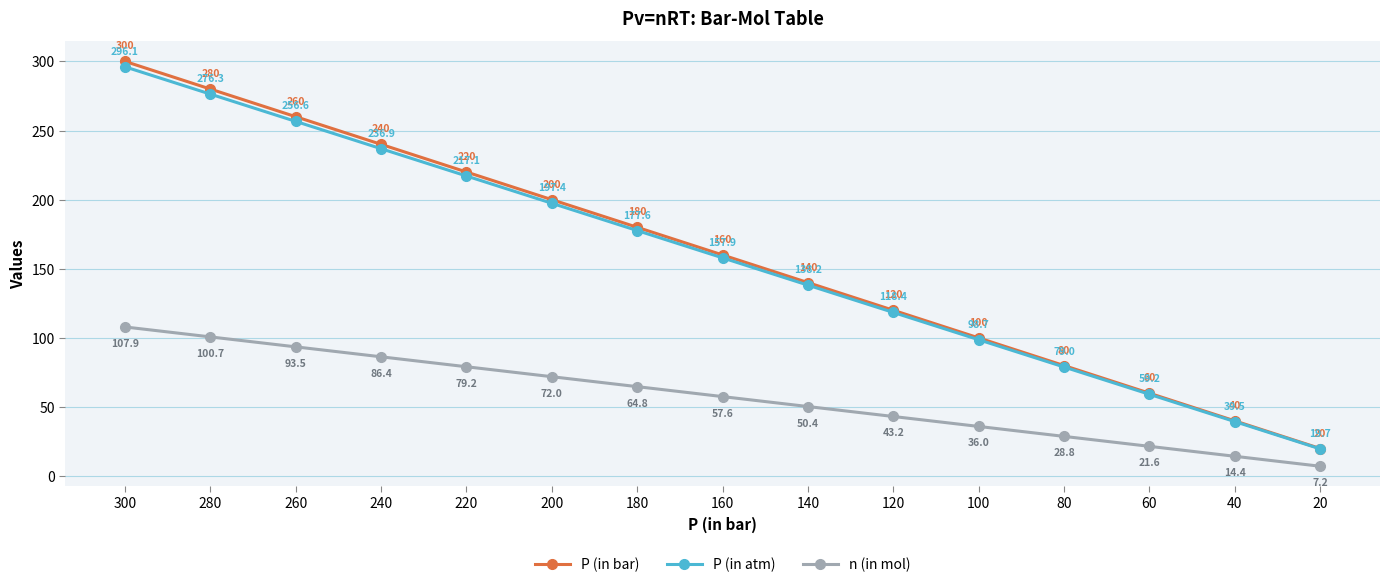

Does the chart display data point markers on the line(s)?

Yes